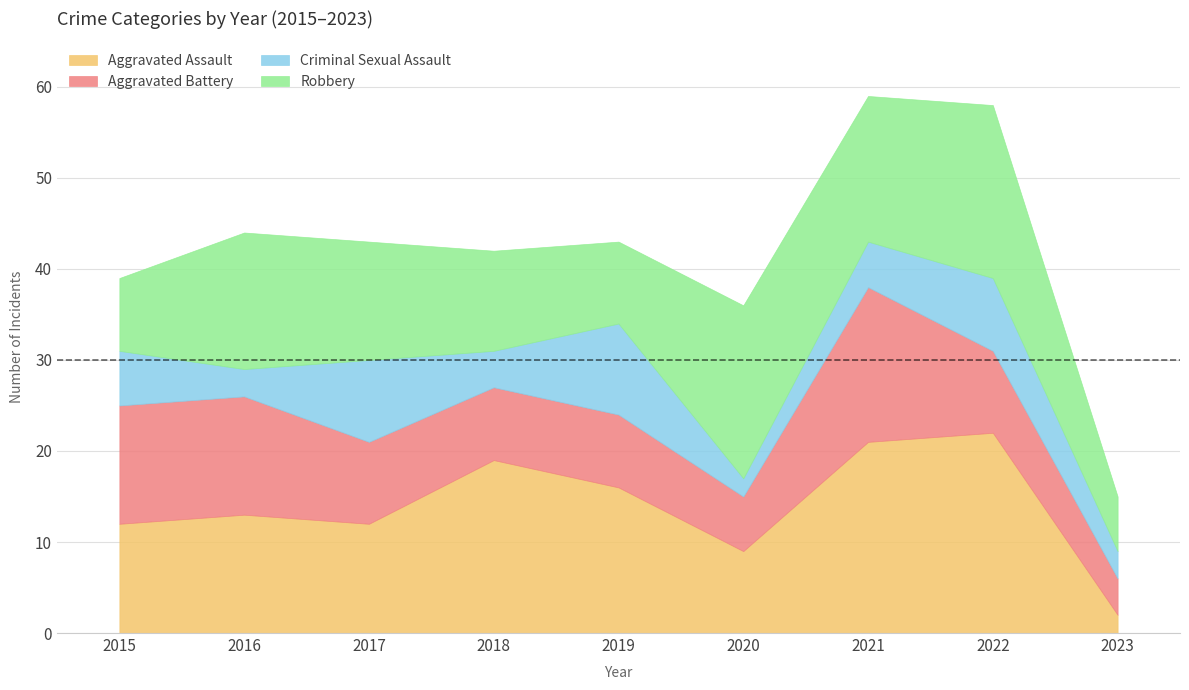

The value of Criminal Sexual Assault at 2018 is 5. True or false?

False